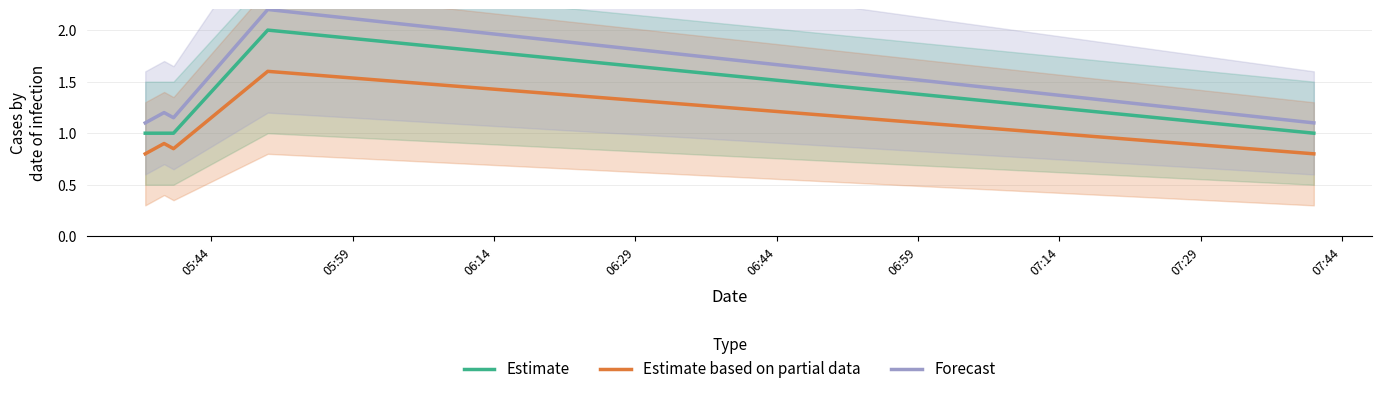

True or false: Estimate based on partial data and Estimate cross at least once.

False